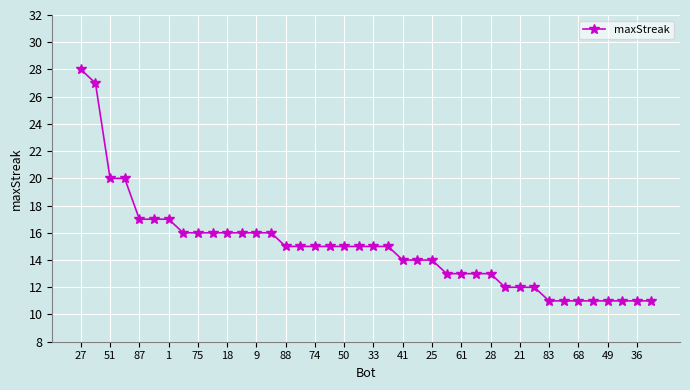

What is the maximum value shown in the chart?

28